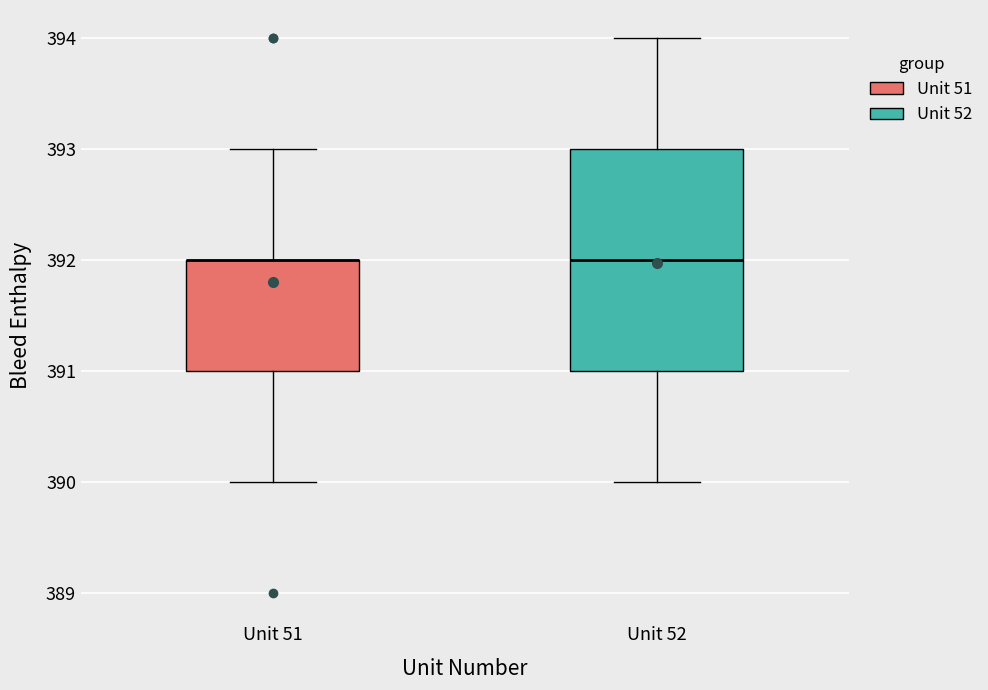

Reading left to right, transcribe this box plot: for each box, give where its median line is, the range the box spans, and where its two whiskers end, as read against the y-axis. The values are not printed on the chart, so give them approximately, as read against the axis.

Unit 51: median 392 (drawn on the box's upper edge), box 391 to 392, whiskers 390 to 393
Unit 52: median 392, box 391 to 393, whiskers 390 to 394